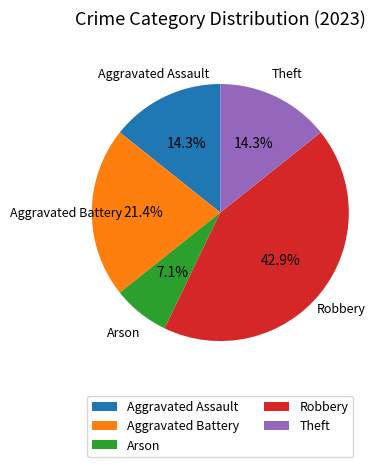

To the nearest percent, what is the combined percentage of Aggravated Assault and Theft?

29%